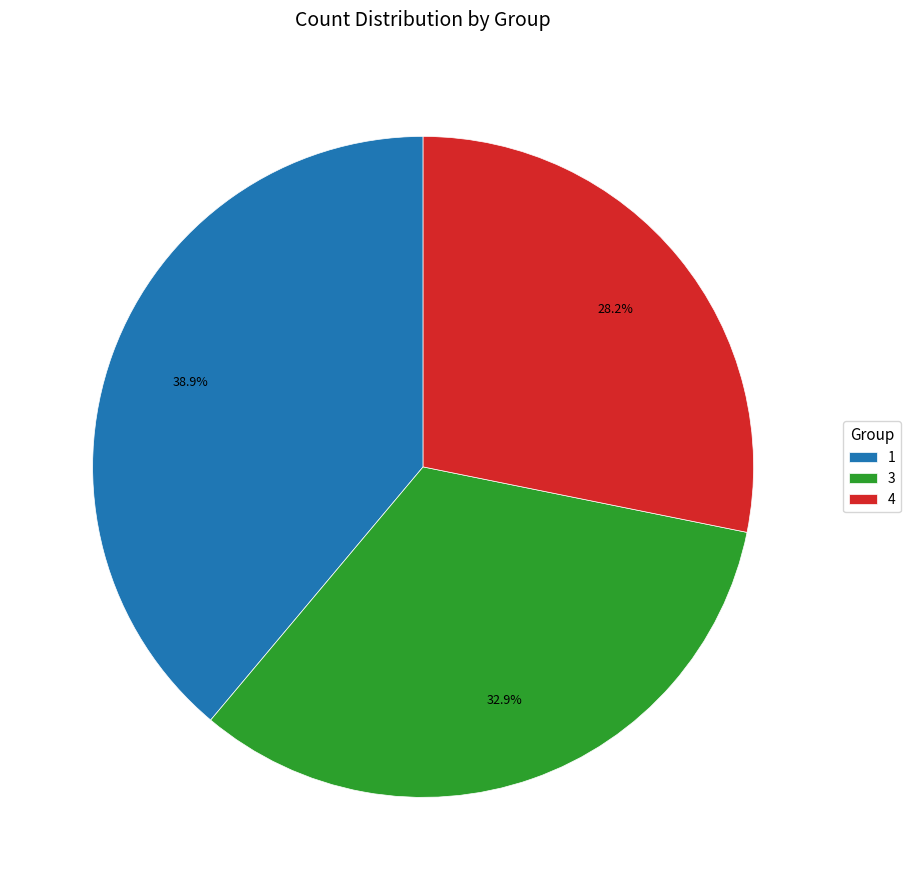

Which slice is the largest?

1